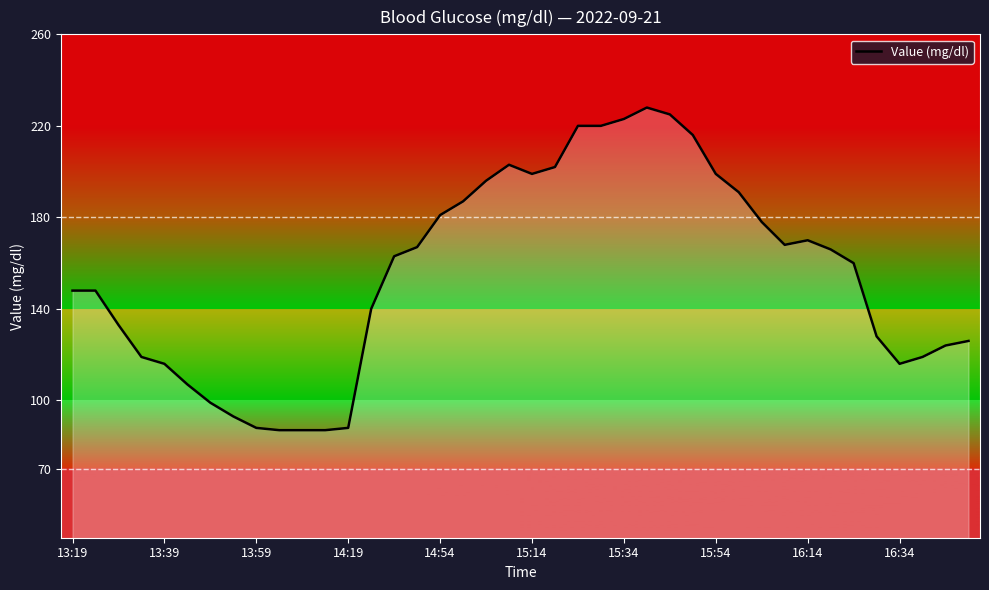

How many series are shown in this chart?

1